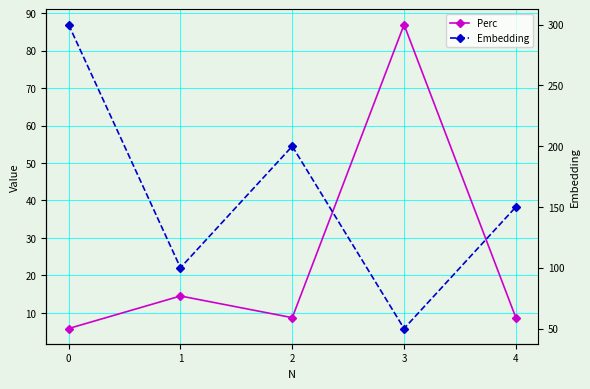

Where is Perc nearest to the value 46?

1